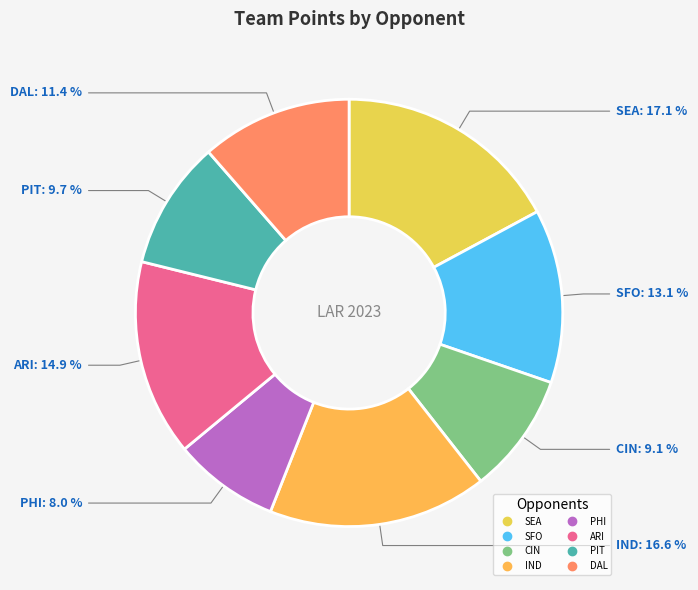

To the nearest percent, what portion does IND represent?

17%